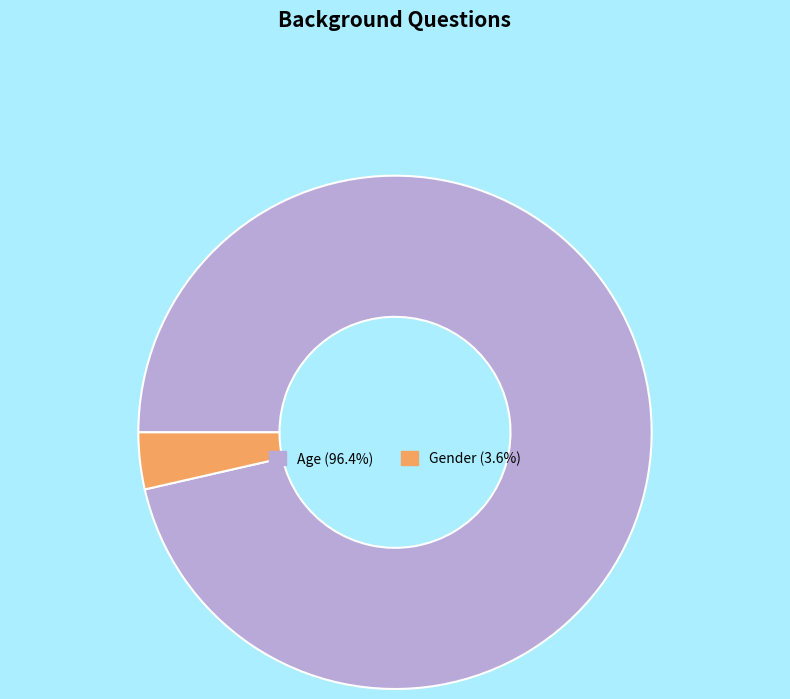

What is the largest slice in the pie chart?

Age